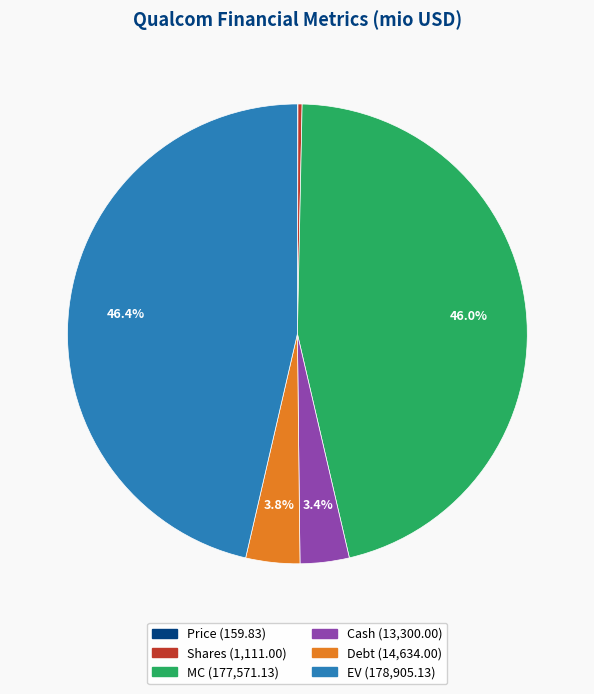

What percentage is NOT represented by Cash?

96.6%